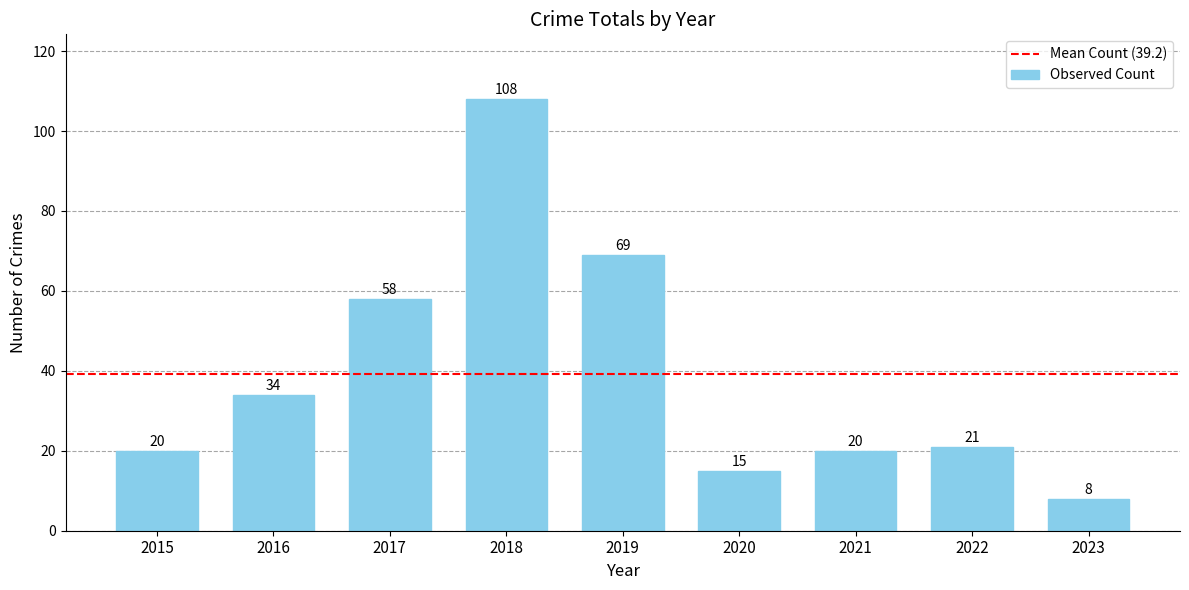

How many distinct data groups are displayed?

1